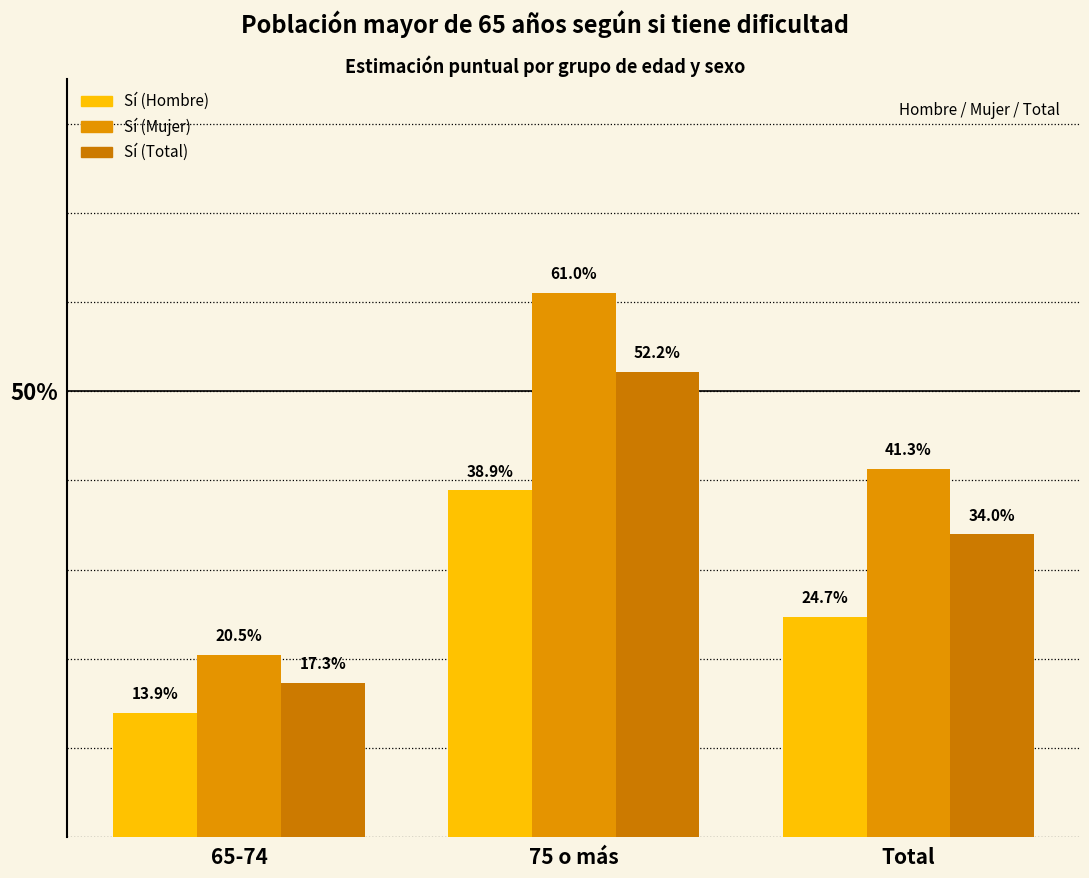

At which category does the chart reach its peak across all series?

75 o más